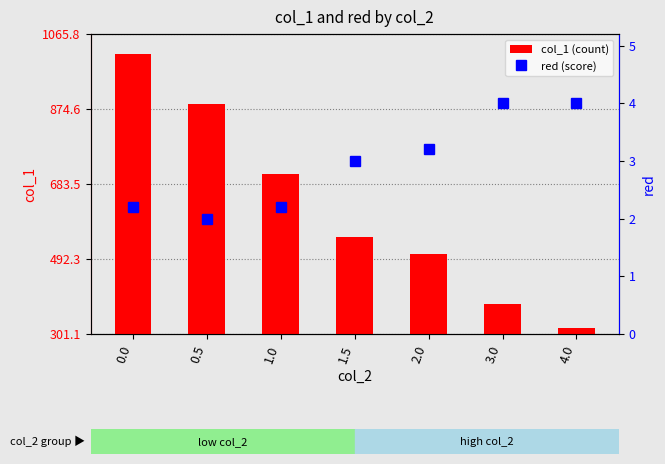

How many data points does each series have?

7